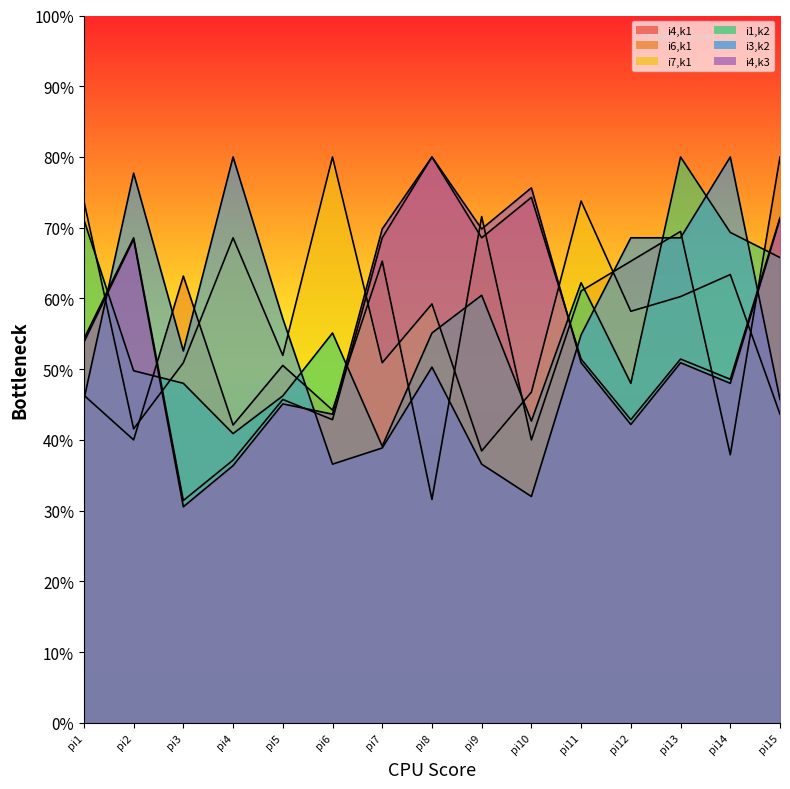

At how many categories does at least one series exceed 38?

15